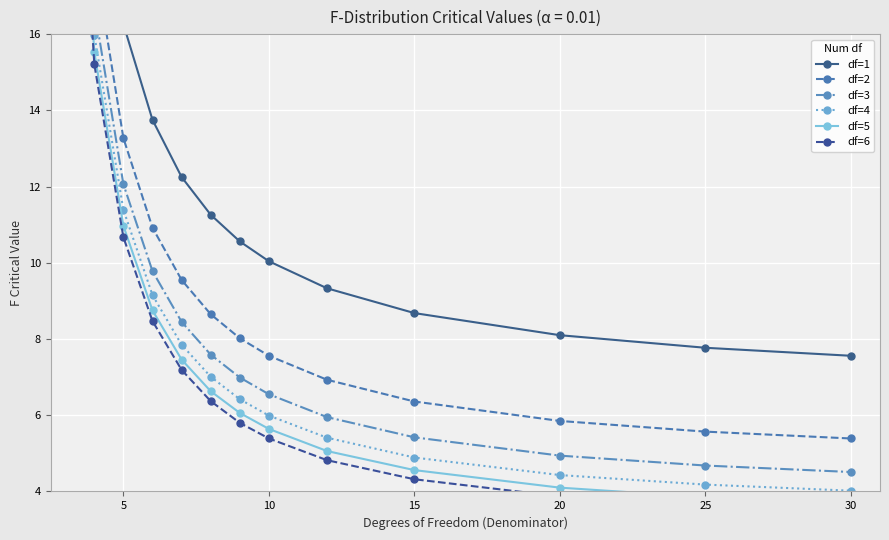

True or false: df=1 and df=4 cross at least once.

False